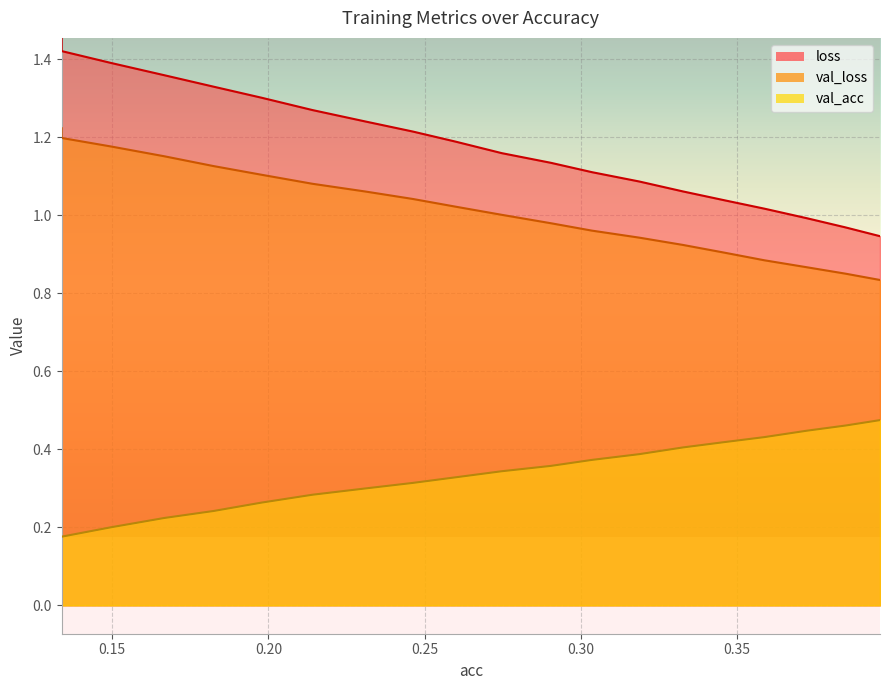

At which category does the chart reach its peak across all series?

0.1338082601966417